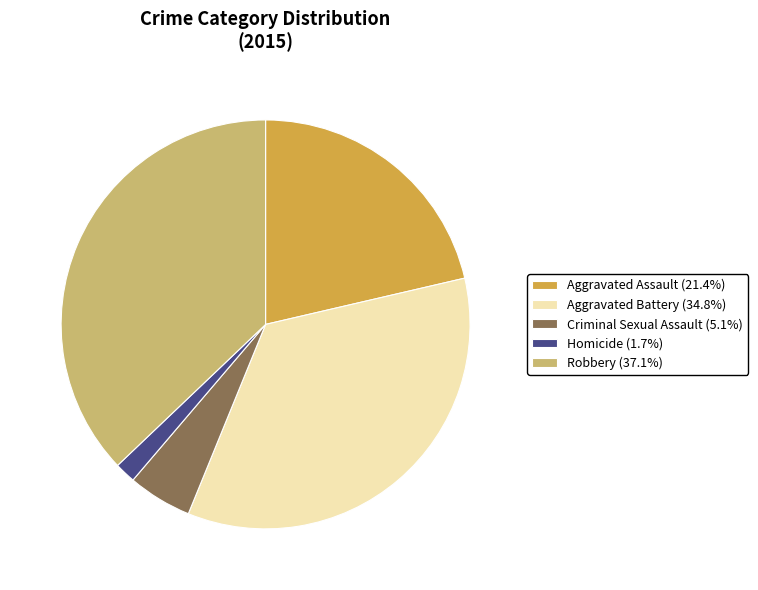

What is the ratio of the value at Robbery to the value at Aggravated Battery?

1.1